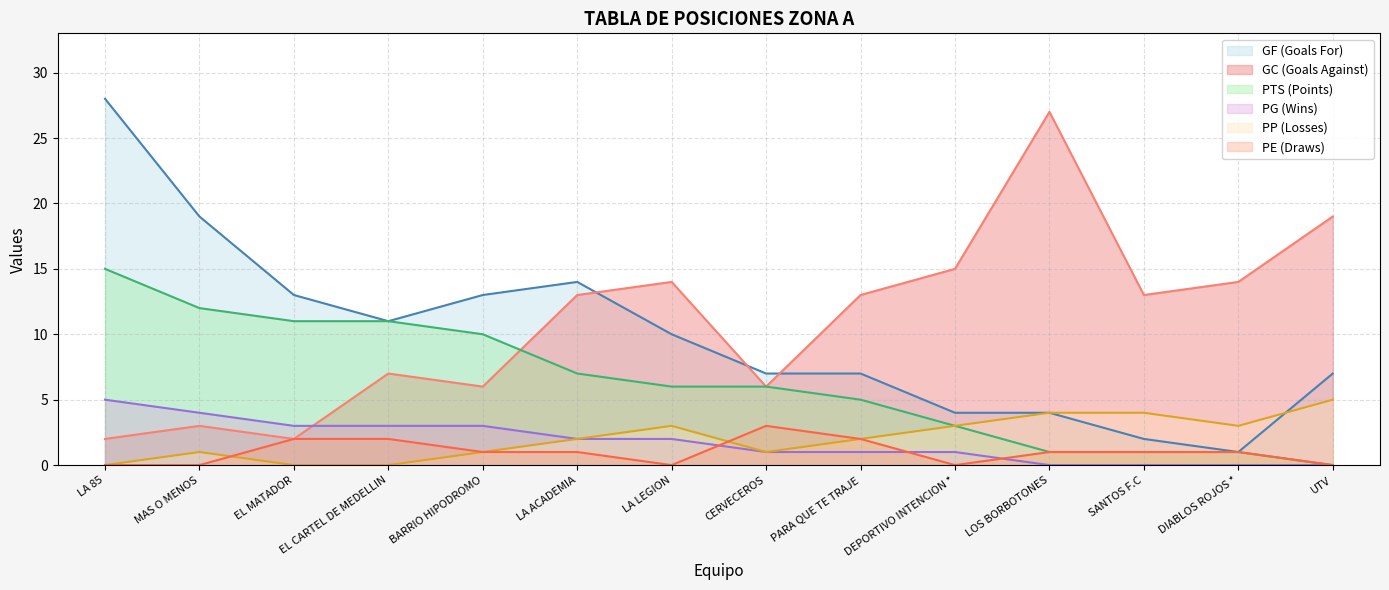

At which category does GC (Goals Against) reach its first local valley?

EL MATADOR